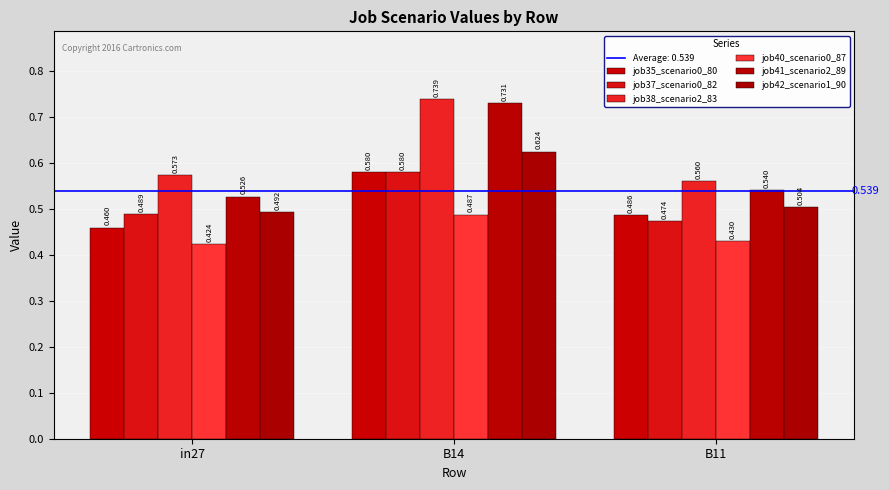

Which category has the lowest value across all series?

in27